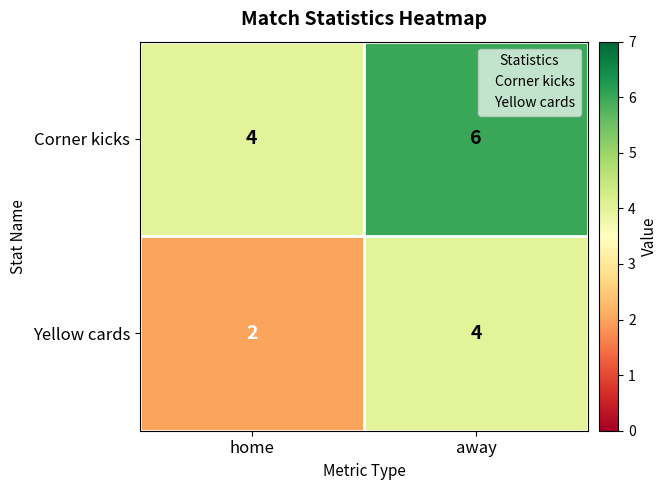

What is the total value across all series at home?

6